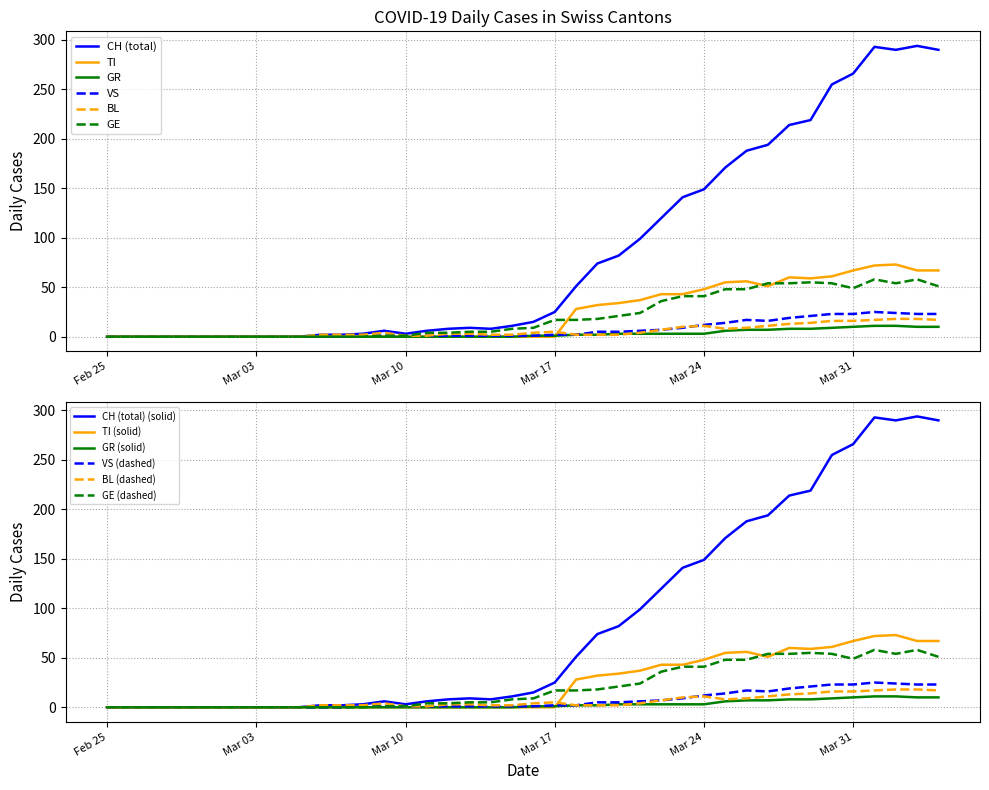

The GR series shows 10 at Mar 31. True or false?

True